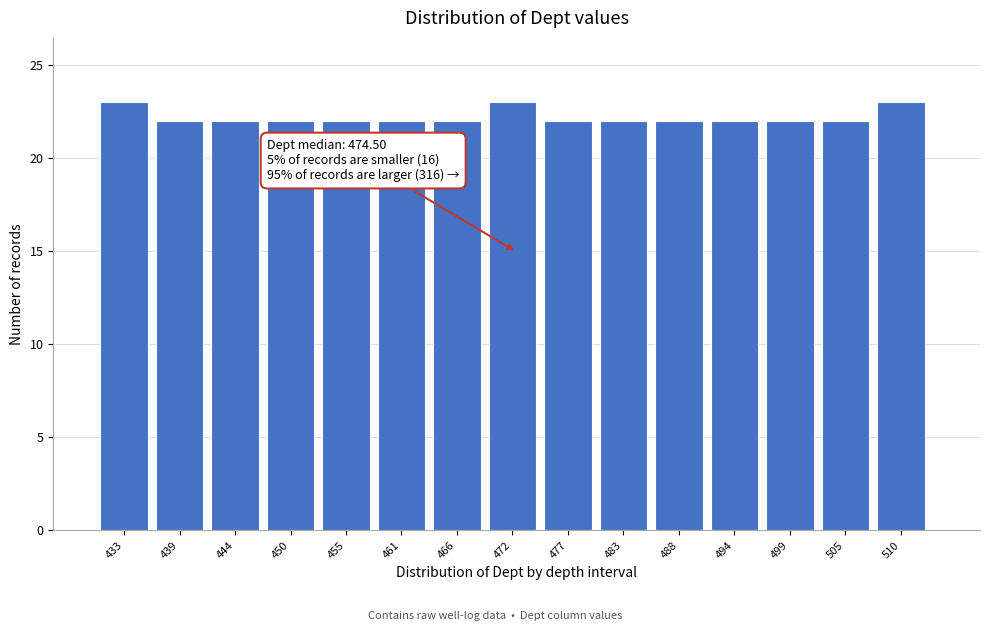

Reading left to right, transcribe all the data shown in this chart.

23	22	22	22	22	22	22	23	22	22	22	22	22	22	23